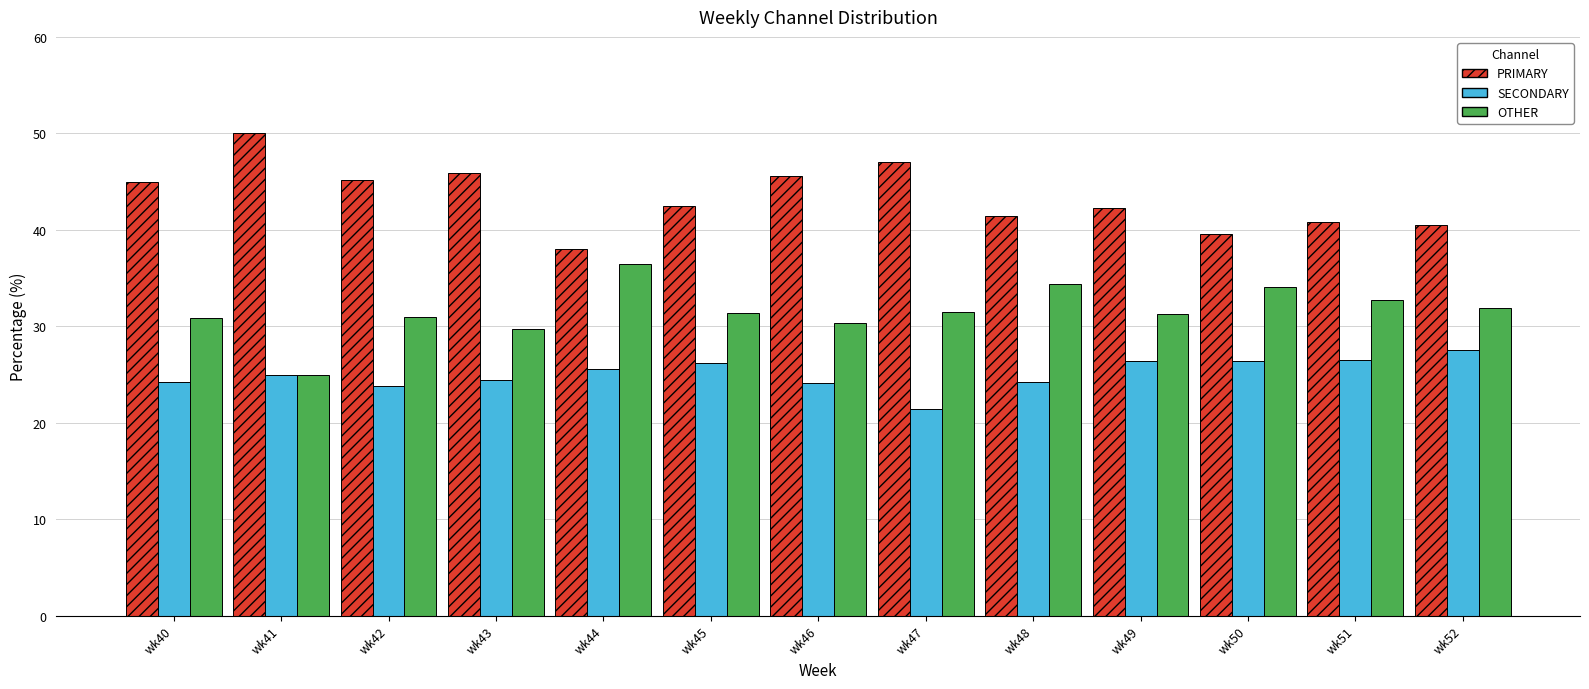

What are all the series names shown in the legend?

PRIMARY, SECONDARY, OTHER